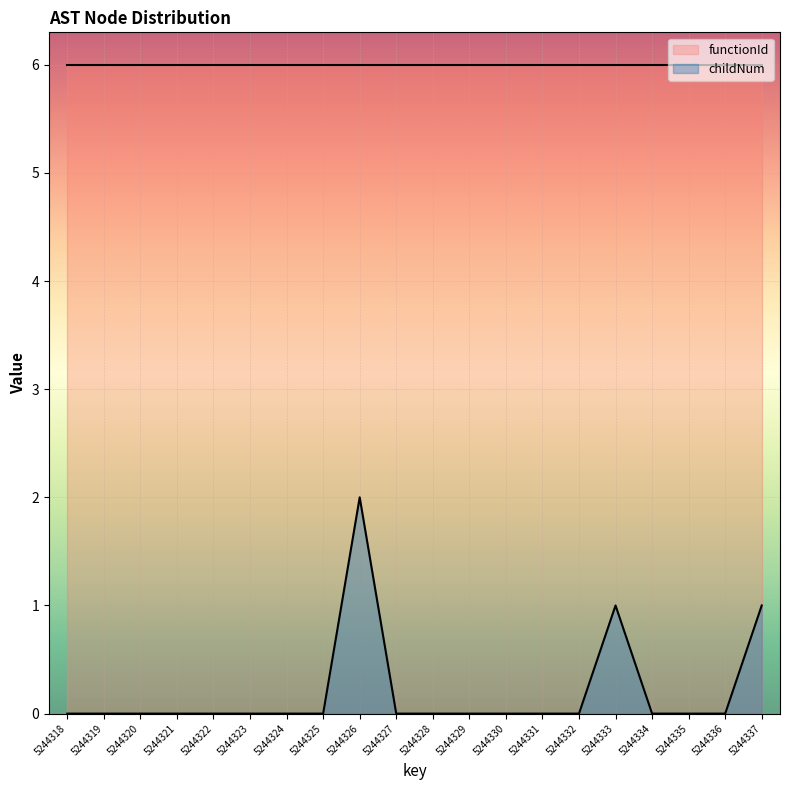

What is the spread (max minus min) of values at 5244337?

5